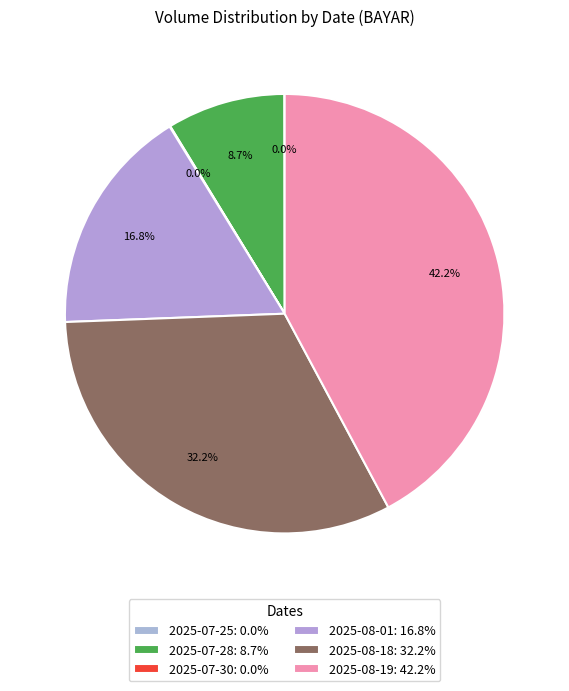

The 2025-07-28 slice represents 9% of the pie. True or false?

True